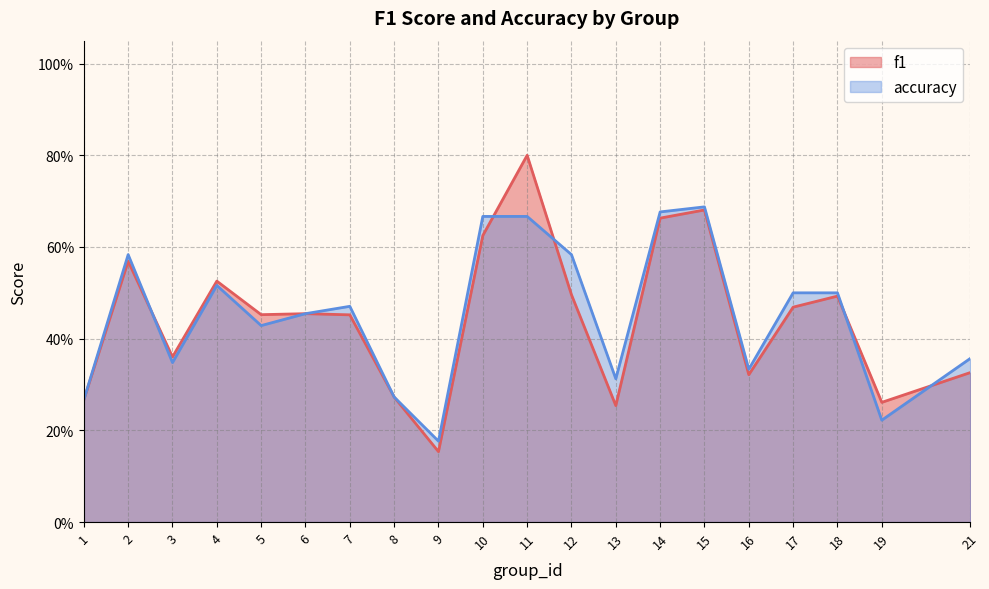

List the labels in order of accuracy value, smallest first.

9, 19, 1, 8, 13, 16, 3, 21, 5, 6, 7, 17, 18, 4, 2, 12, 10, 11, 14, 15